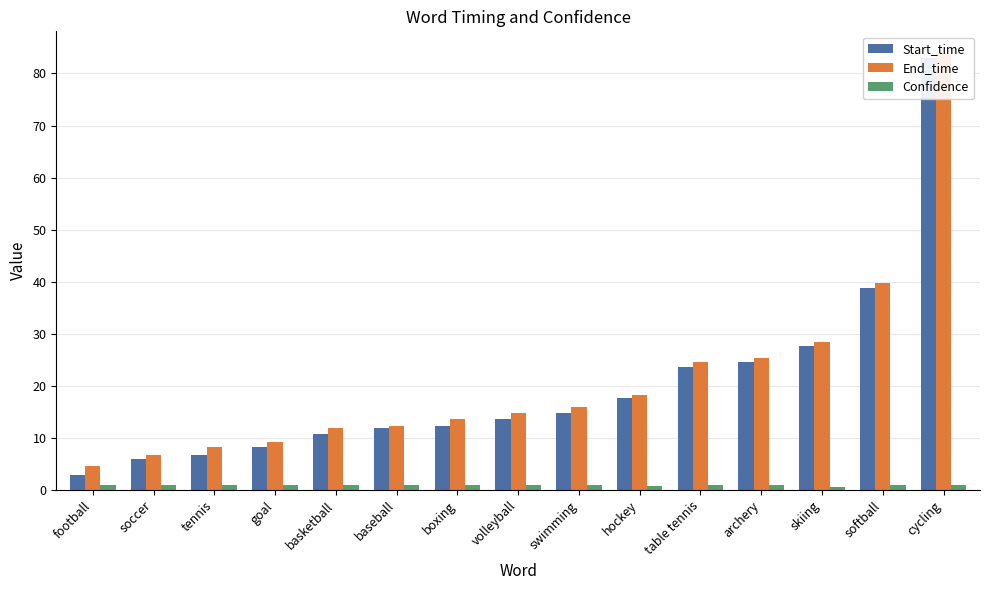

What is the spread (max minus min) of values at softball?

38.8